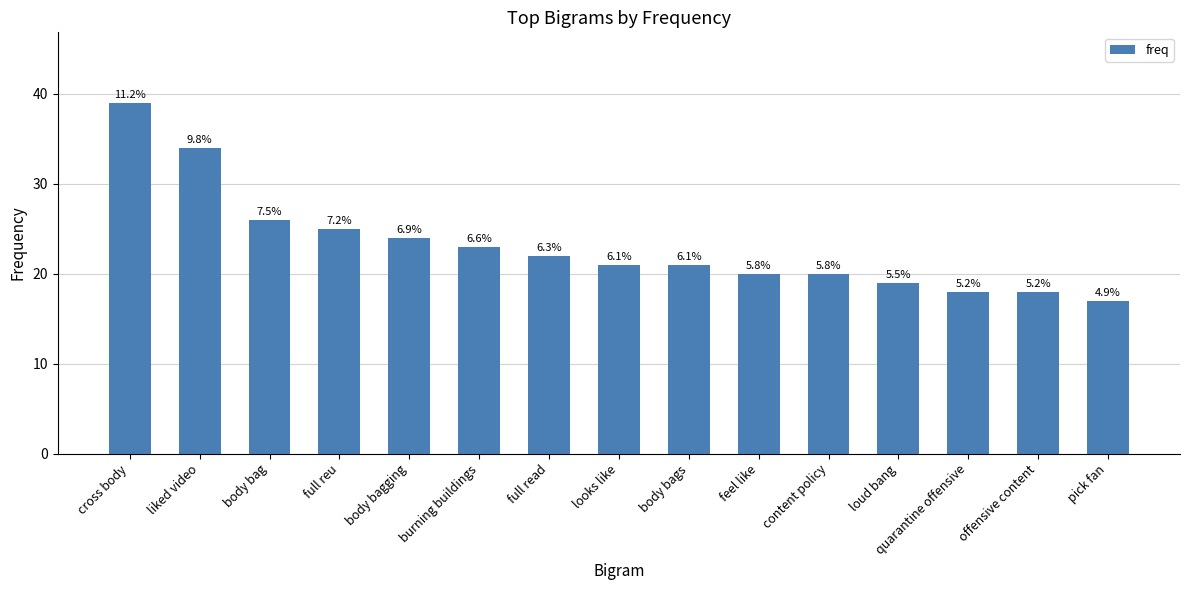

What is the label of the 4th bar from the left?

full reu